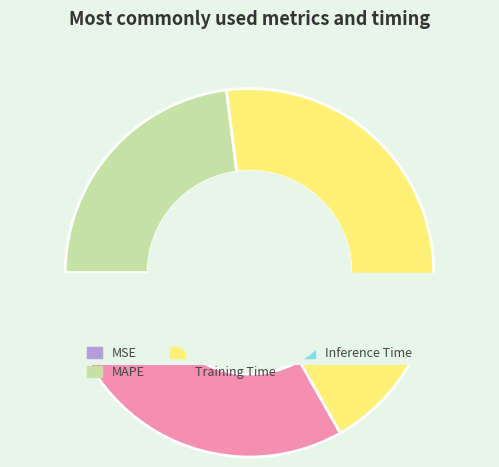

What is the smallest slice in the pie chart?

MSE